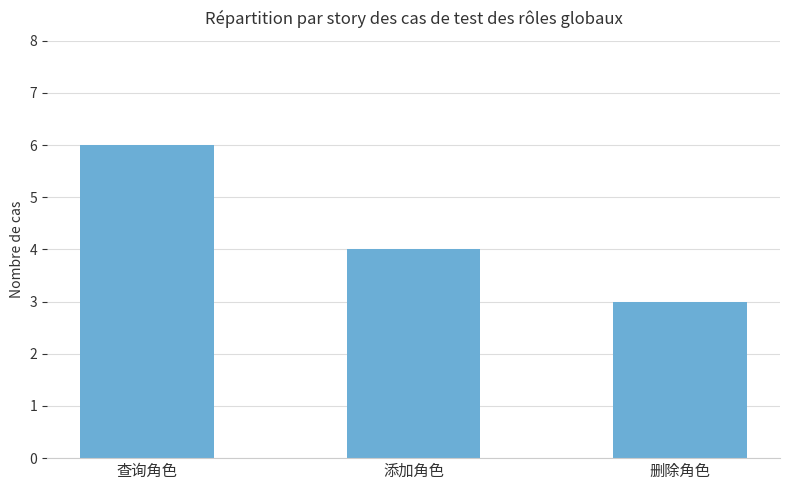

Reading right to left, extract all data points from this chart.

删除角色=3	添加角色=4	查询角色=6